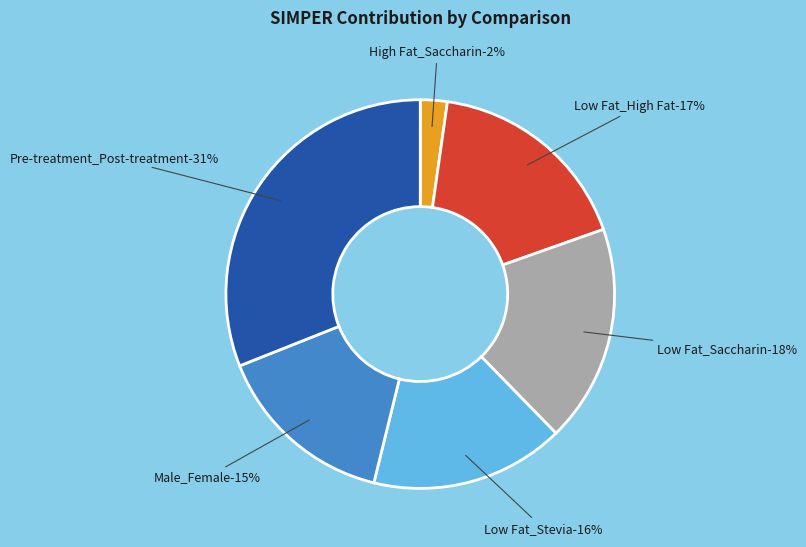

Rank the categories by value from lowest to highest.

High Fat_Saccharin, Male_Female, Low Fat_Stevia, Low Fat_High Fat, Low Fat_Saccharin, Pre-treatment_Post-treatment